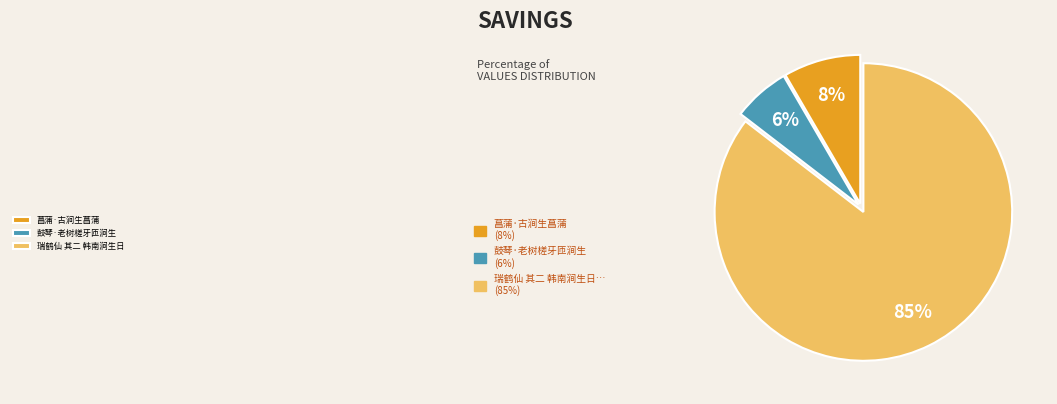

Does any single category account for the majority?

Yes